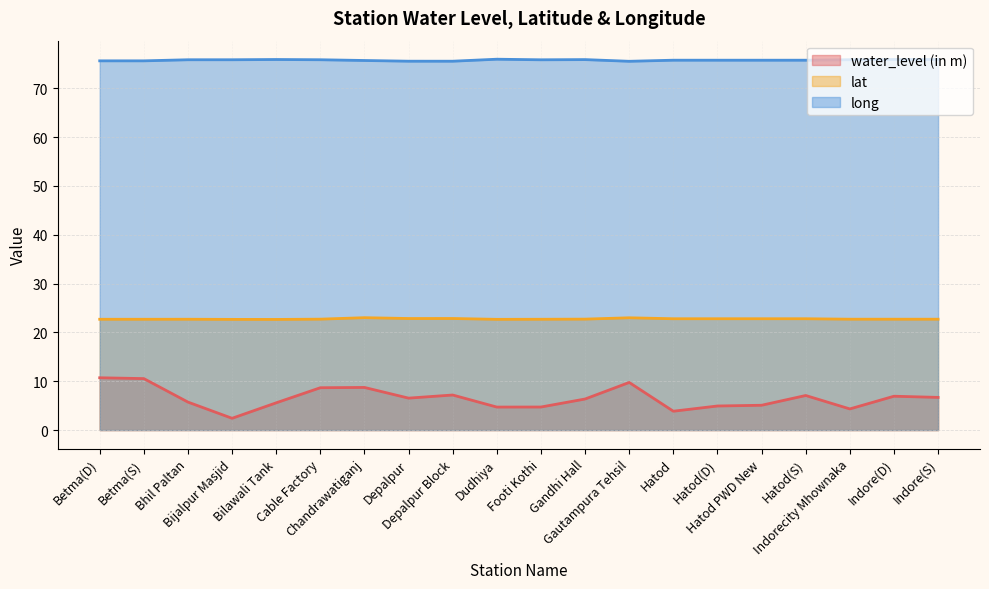

Rank the series at Bijalpur Masjid from highest to lowest value.

long, lat, water_level (in m)